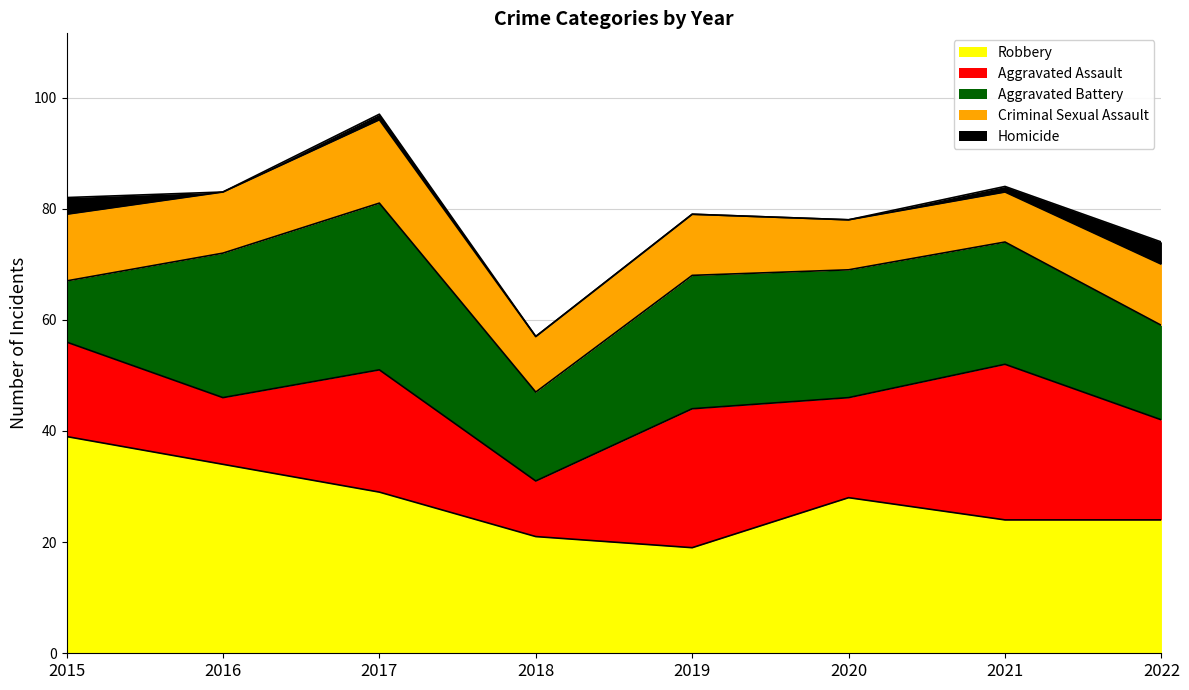

The Homicide series shows 2 at 2015. True or false?

False